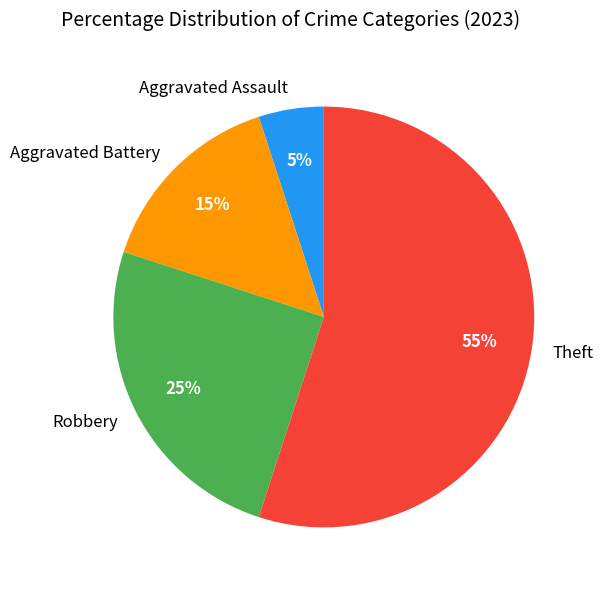

How many segments does this pie chart have?

4